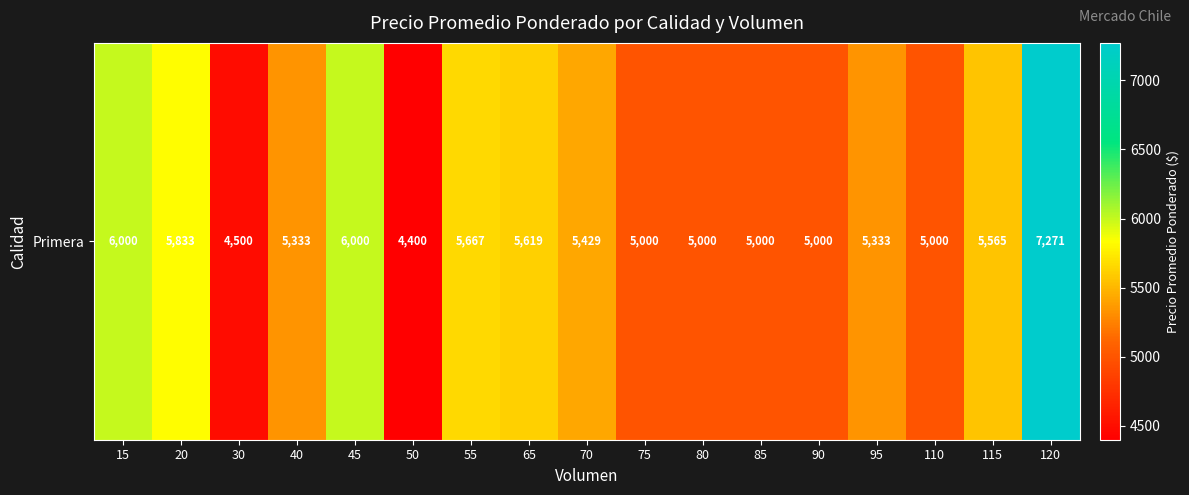

Which has a higher value, 65 or 75?

65